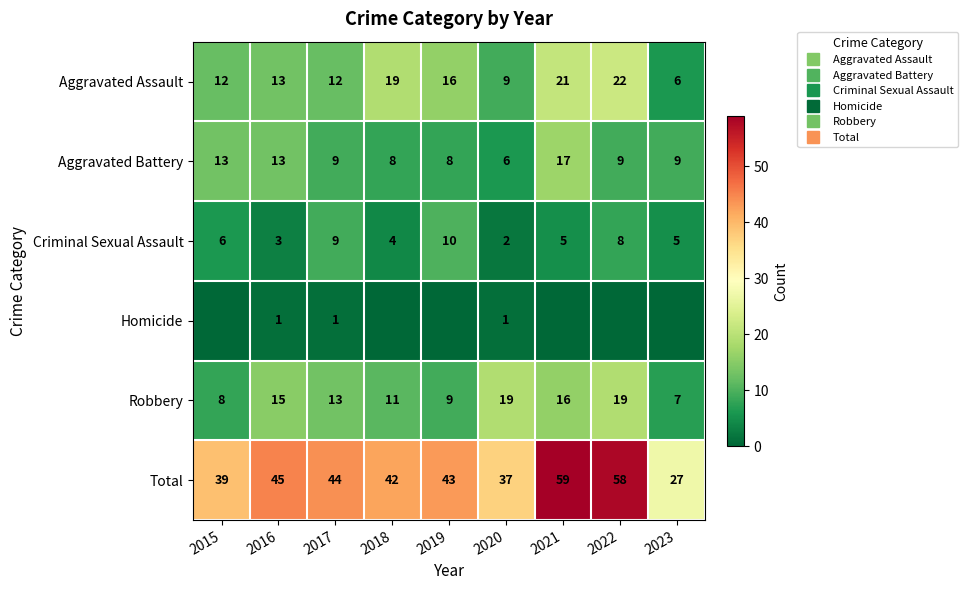

Which series has the widest spread of values?

Total